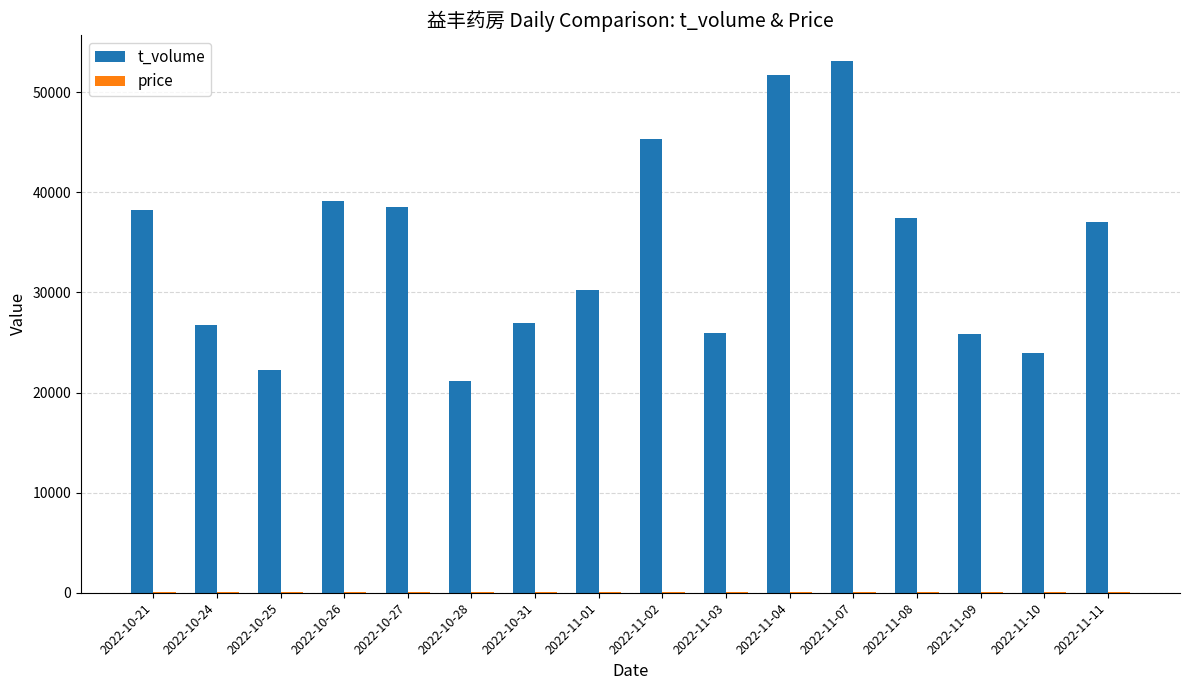

Which series has the largest total across all categories?

t_volume